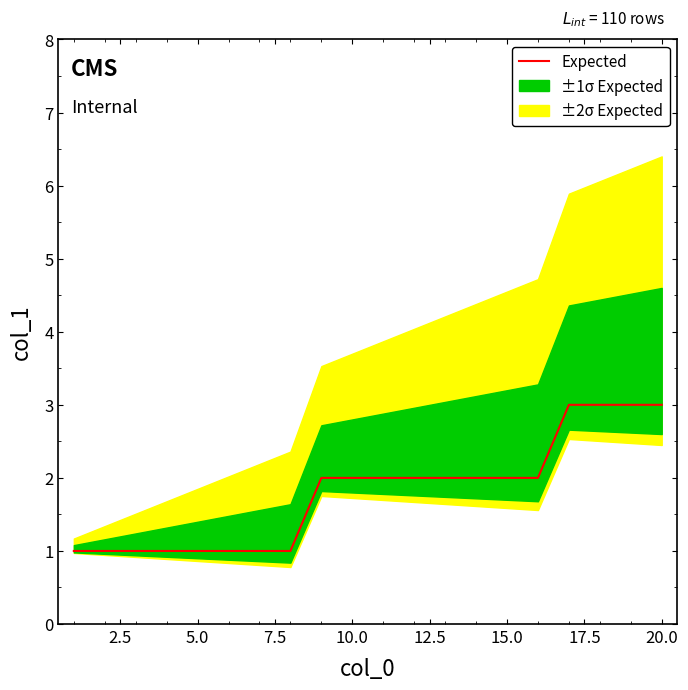

Between 12.5 and 5.0, which is larger?

12.5